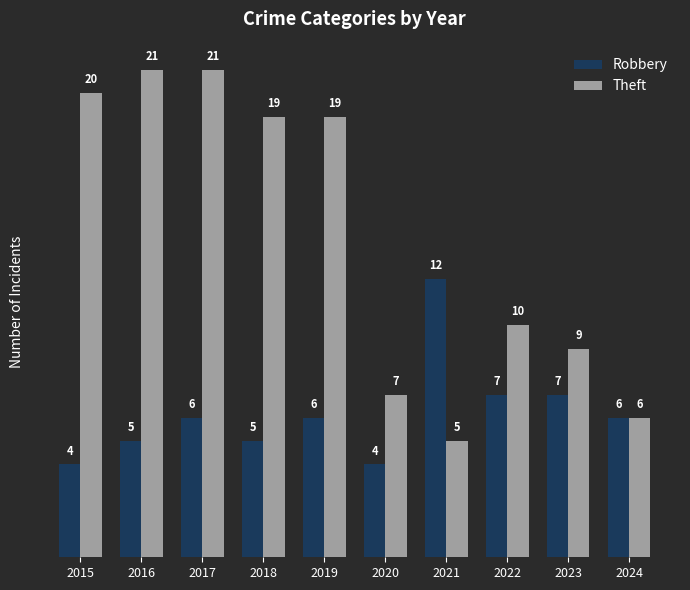

True or false: Theft has a value of 6 at 2024.

True